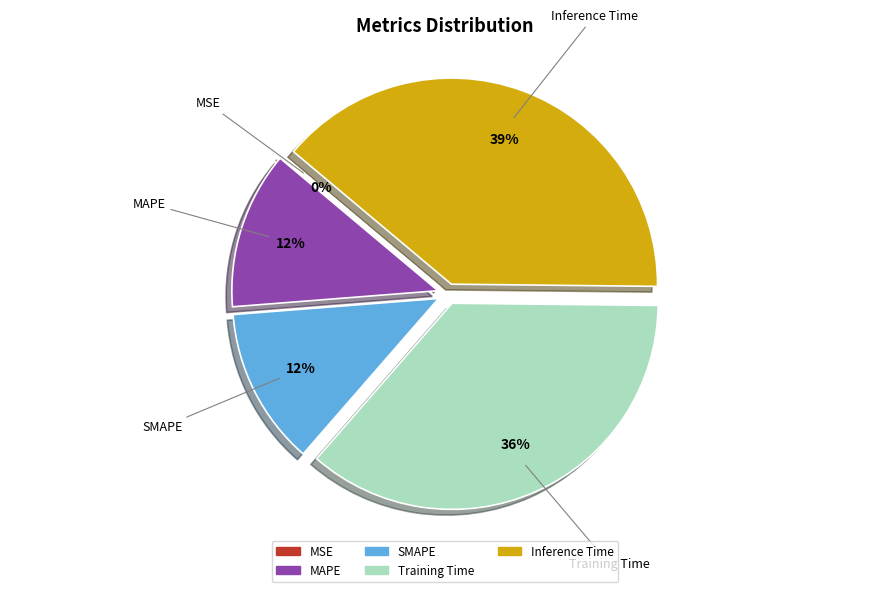

Which has a higher value, Training Time or Inference Time?

Inference Time